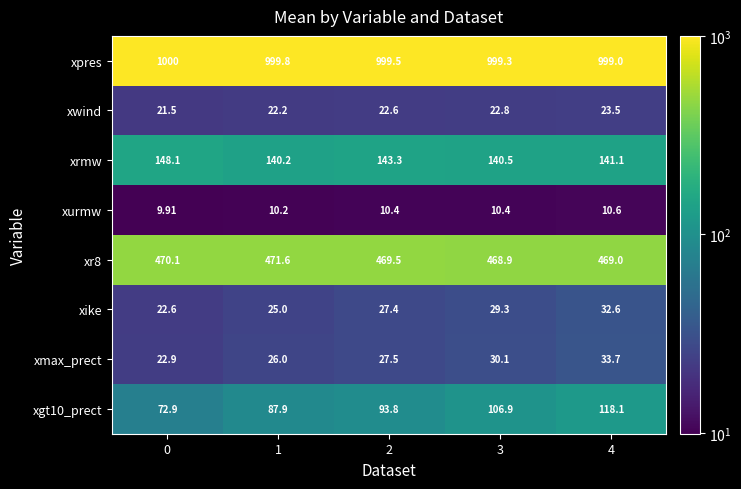

Which series has the largest total across all categories?

xpres